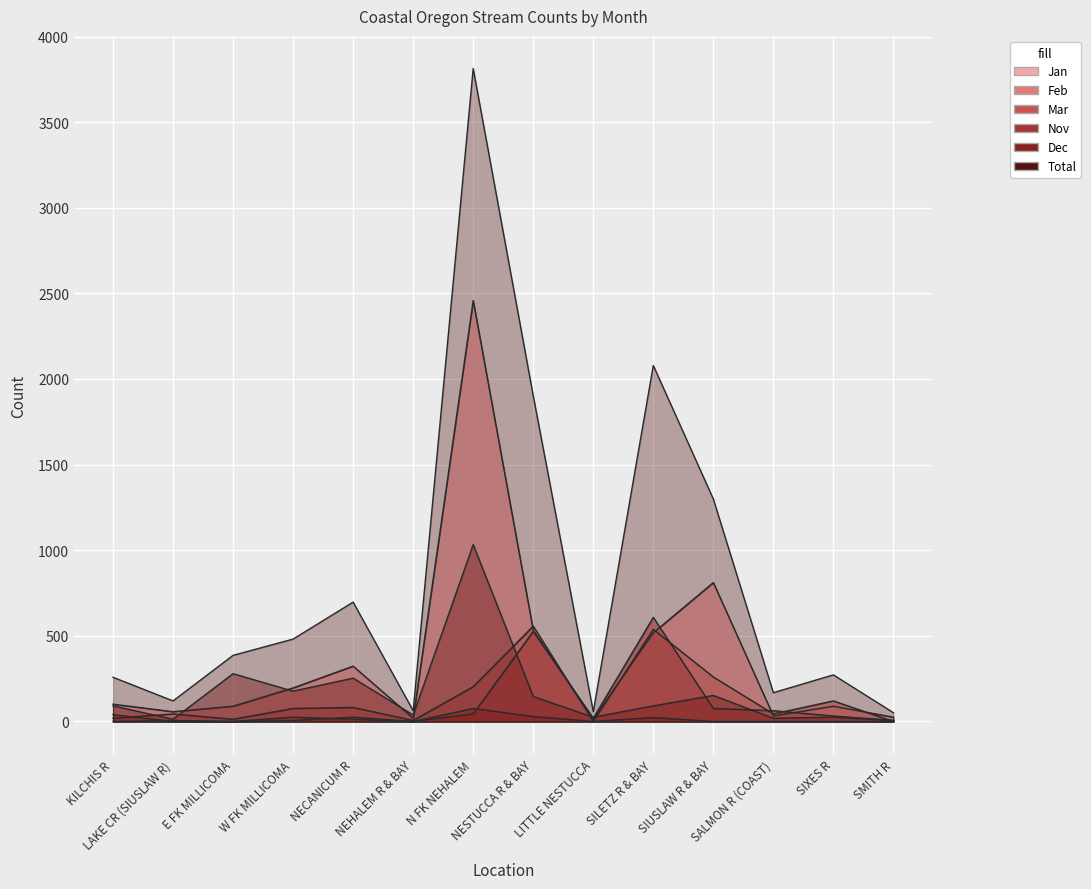

What is the sum of all Jan values?

5263